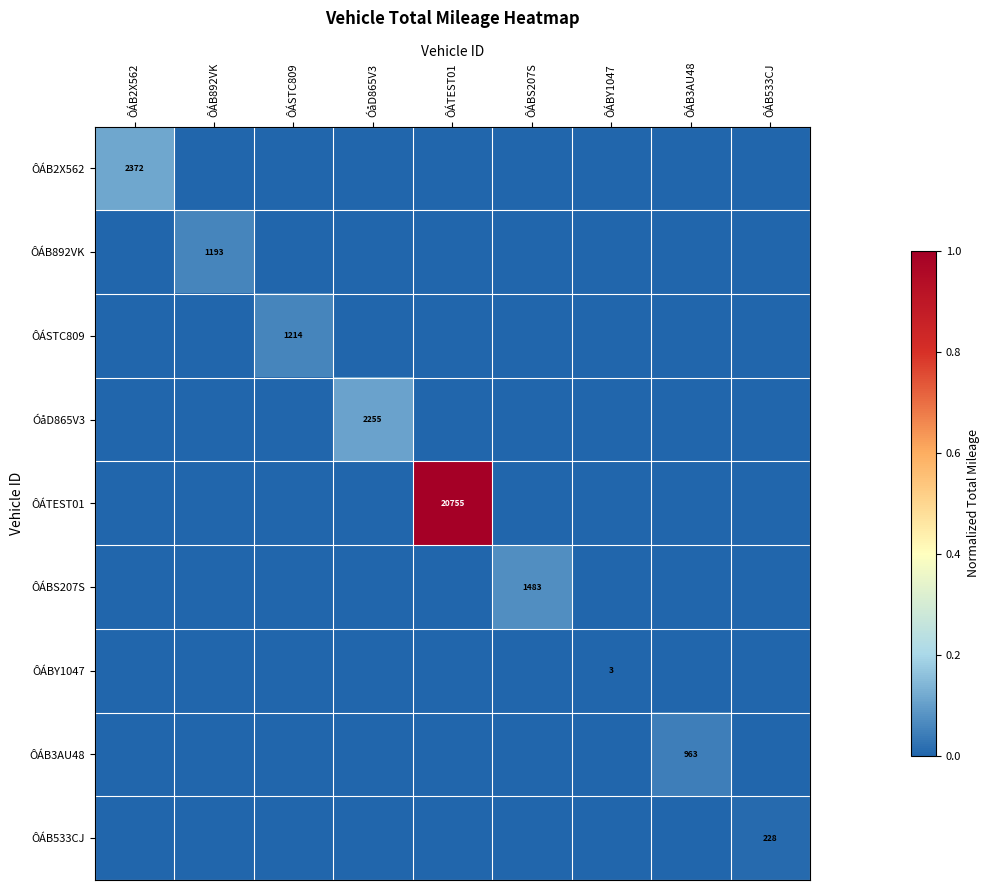

What is the total value across all series at ÔÁBS207S?

0.1